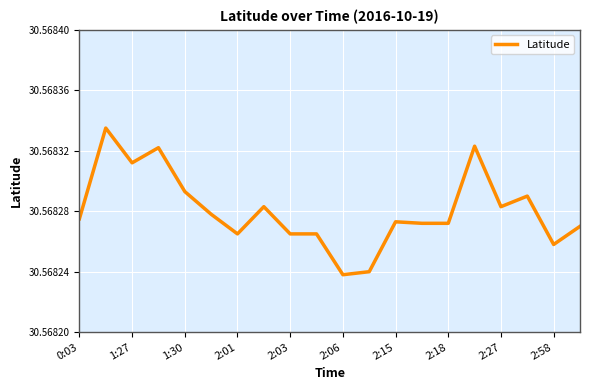

Where is the first local maximum?

1:27